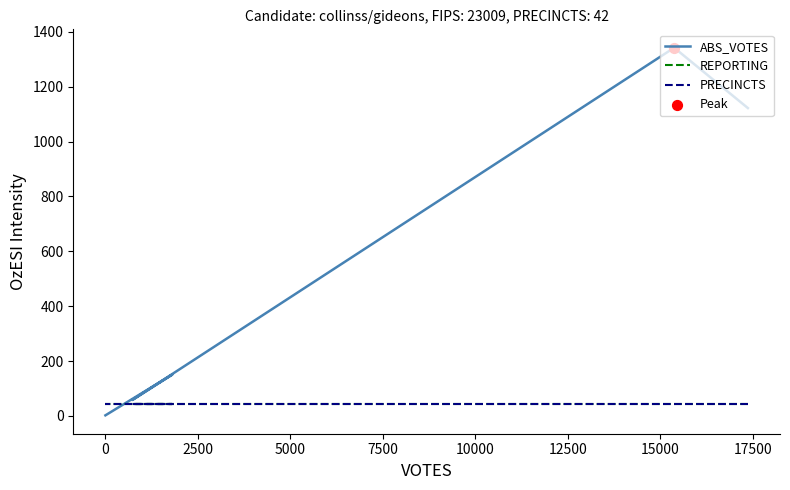

Is the value of ABS_VOTES at 5000 greater than the value of PRECINCTS at 5000?

Yes